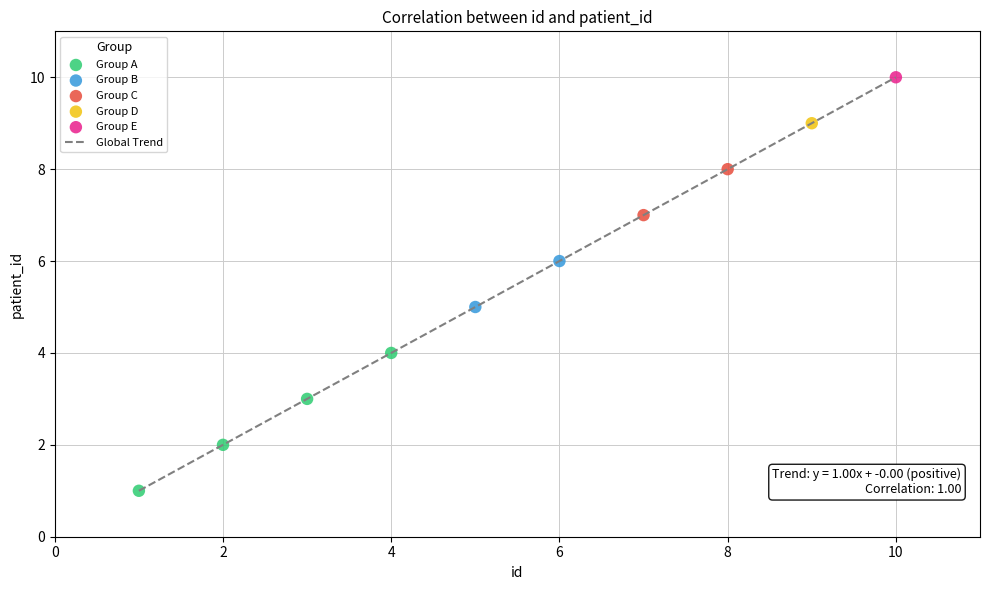

What is the minimum value shown in the chart?

1.0